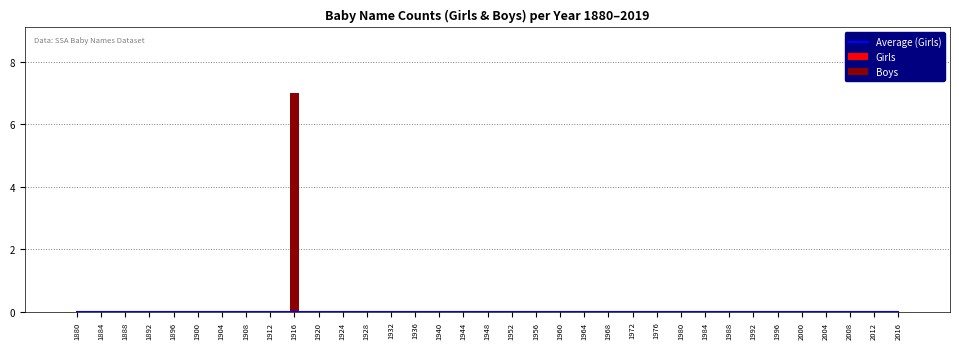

What are all the series names shown in the legend?

Average (Girls), Girls, Boys